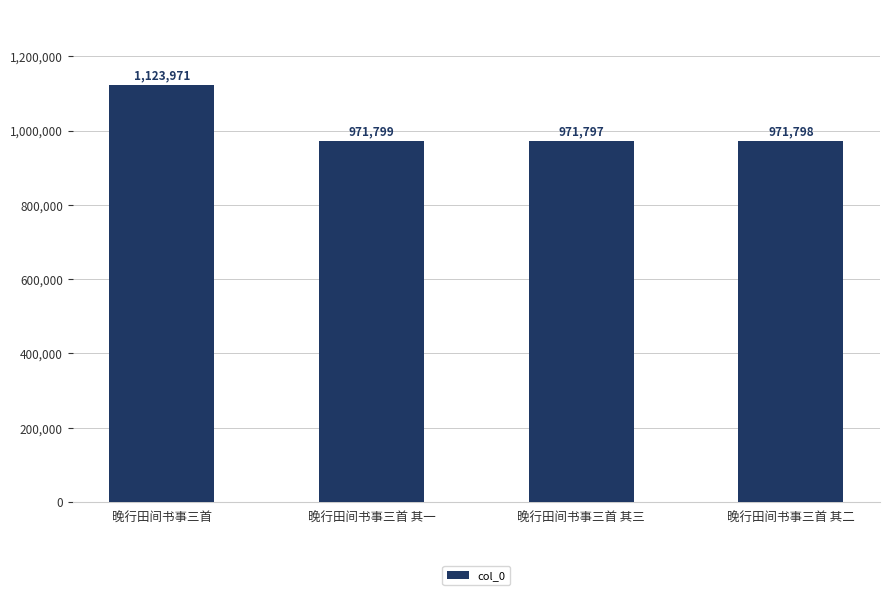

The value at 晚行田间书事三首 其二 is 971798. True or false?

True